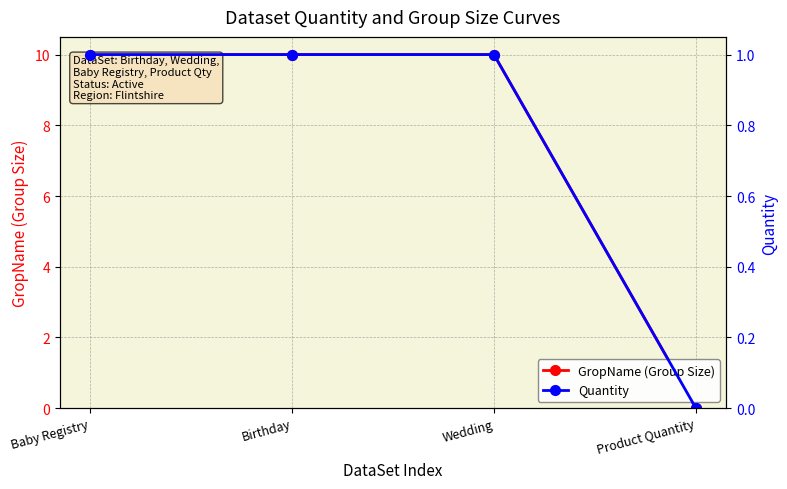

What value does the Quantity series have at Wedding?

1